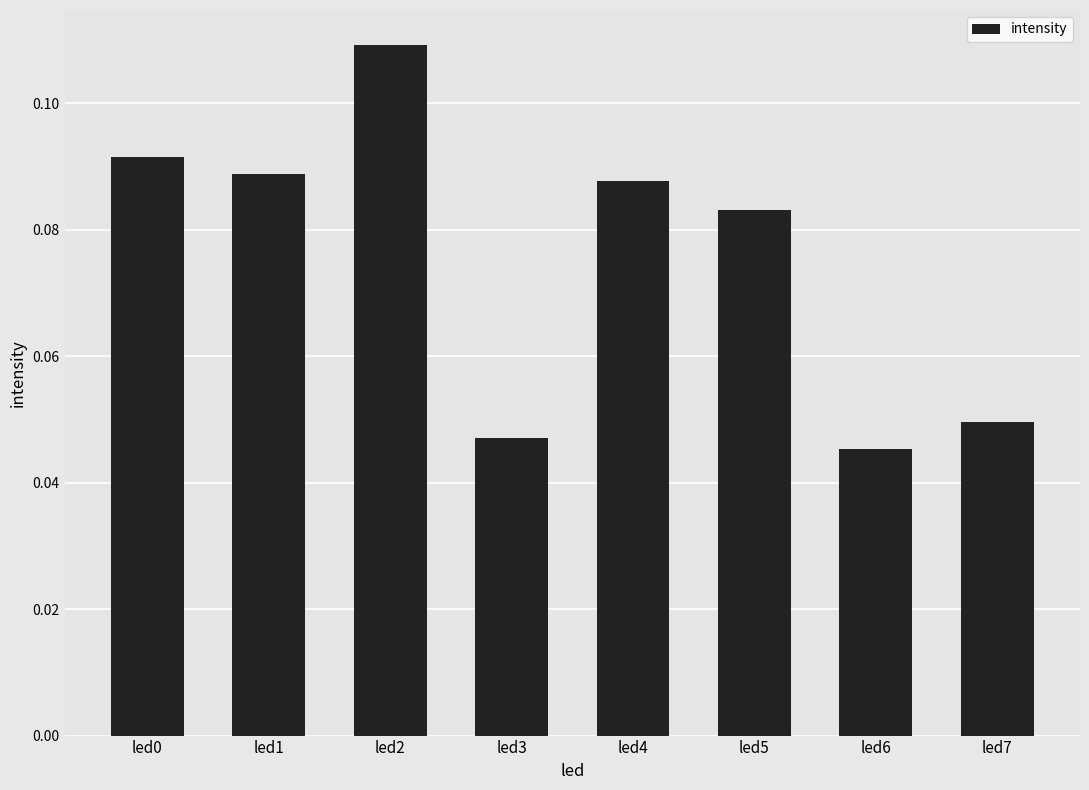

Are the bars horizontal?

No